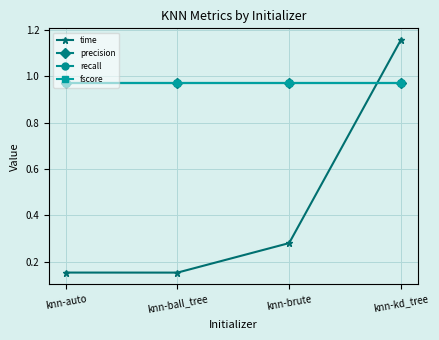

After their last crossing, which series has the higher values: precision or time?

time